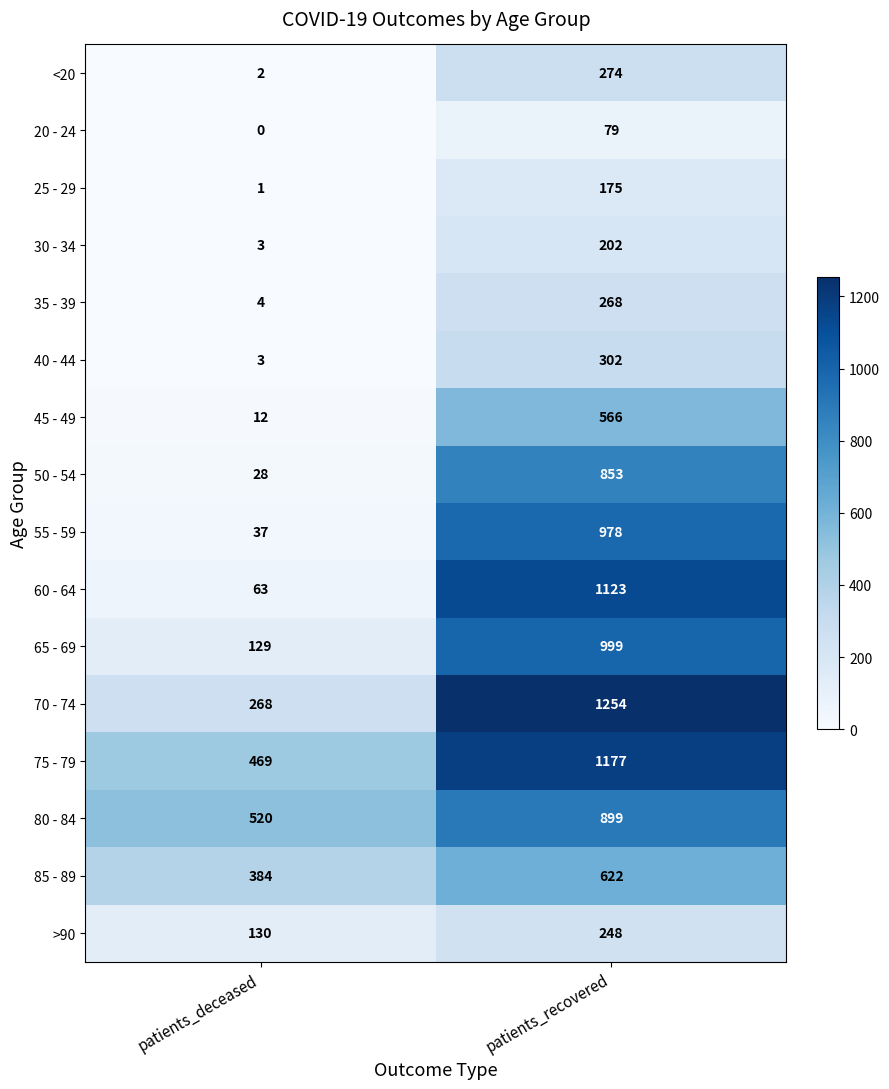

What is the sum of all 45 - 49 values?

578